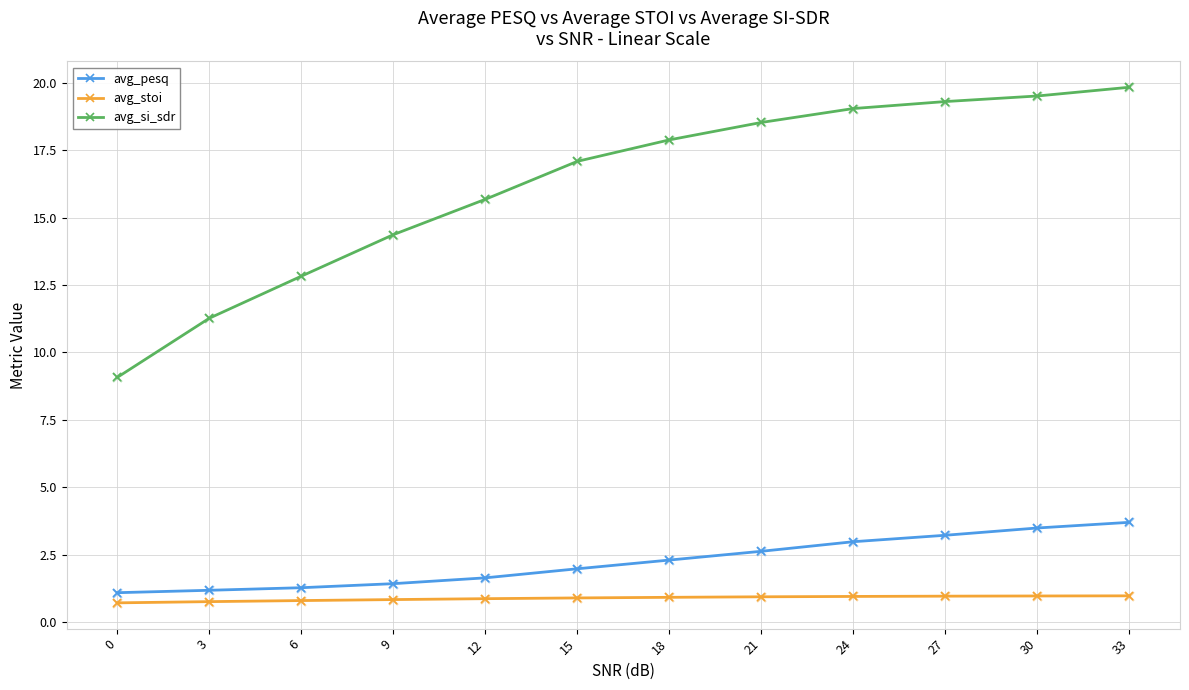

Is the value of avg_si_sdr at 21 greater than the value of avg_stoi at 15?

Yes